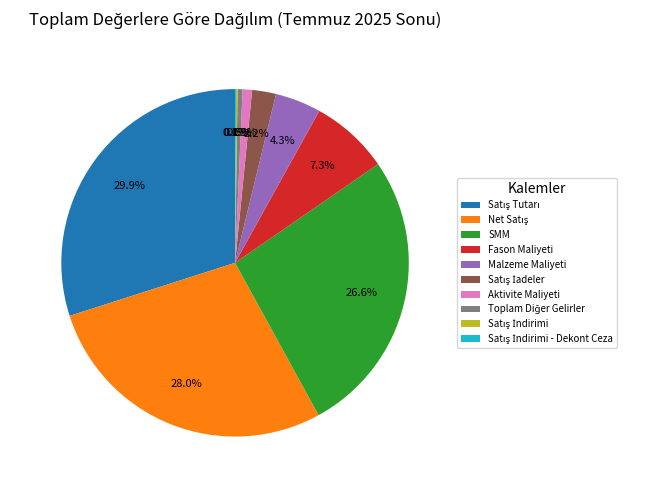

Is the sum of Aktivite Maliyeti and Fason Maliyeti greater than half?

No